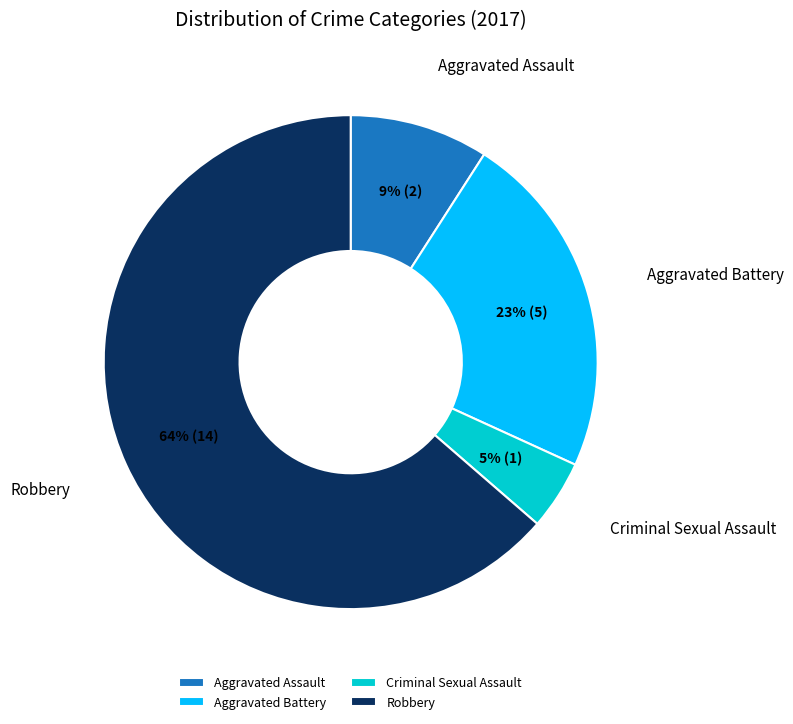

What percentage is the Criminal Sexual Assault slice, to the nearest percent?

5%